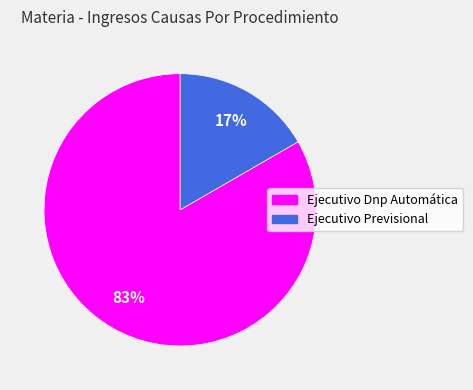

Is the sum of Ejecutivo Previsional and Ejecutivo Dnp Automática greater than half?

Yes